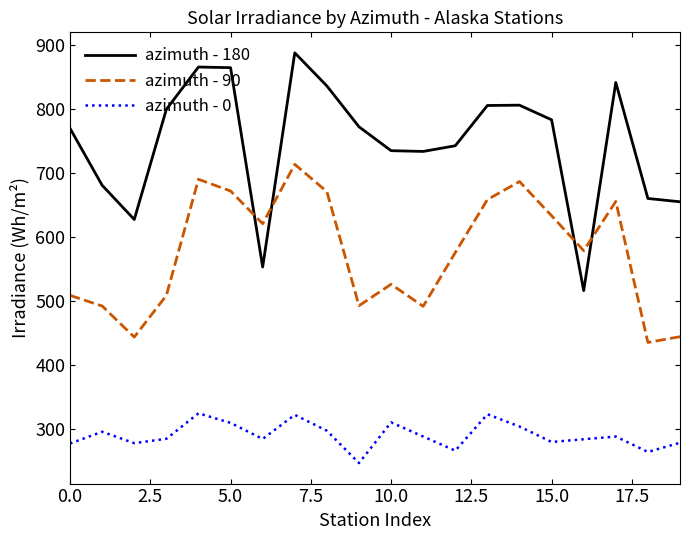

What are all the series names shown in the legend?

azimuth - 180, azimuth - 90, azimuth - 0